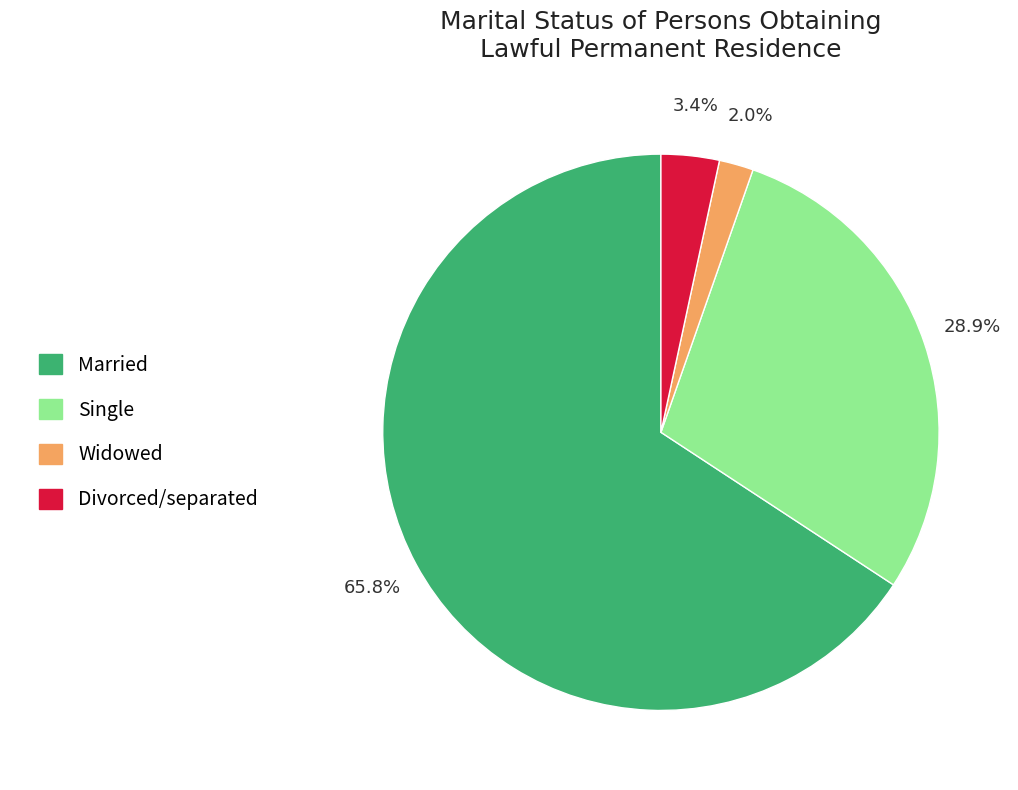

Between Single and Married, which is larger?

Married